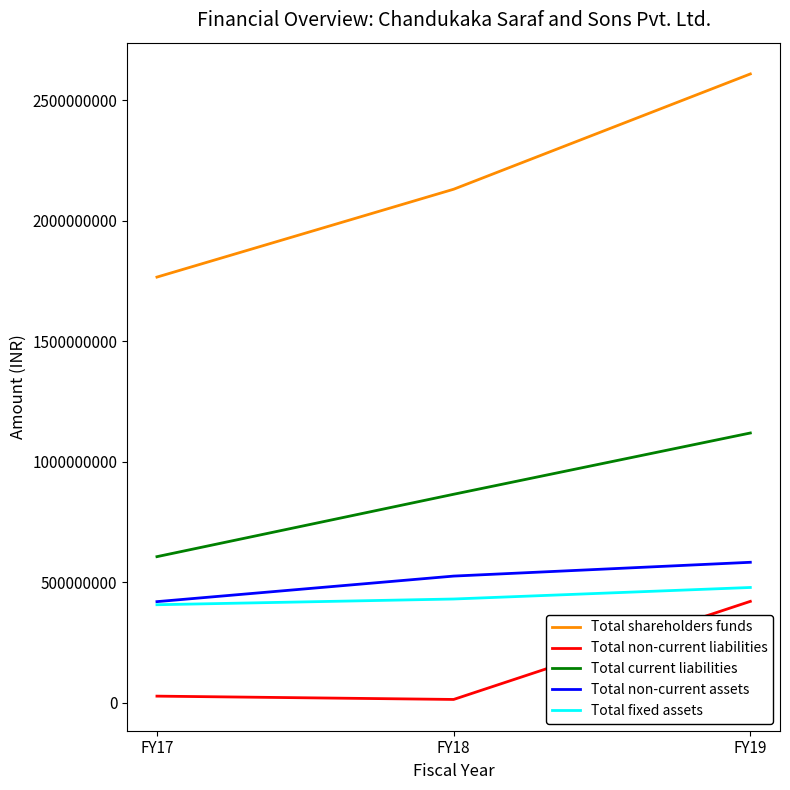

Reading left to right, extract all data points from this chart.

Total shareholders funds: 1766139548	2130879807	2609465028
Total non-current liabilities: 26644825	12893464	420060457
Total current liabilities: 605629813	864635110	1118980264
Total non-current assets: 418911896	524993716	582264456
Total fixed assets: 406071815	429841665	477681791